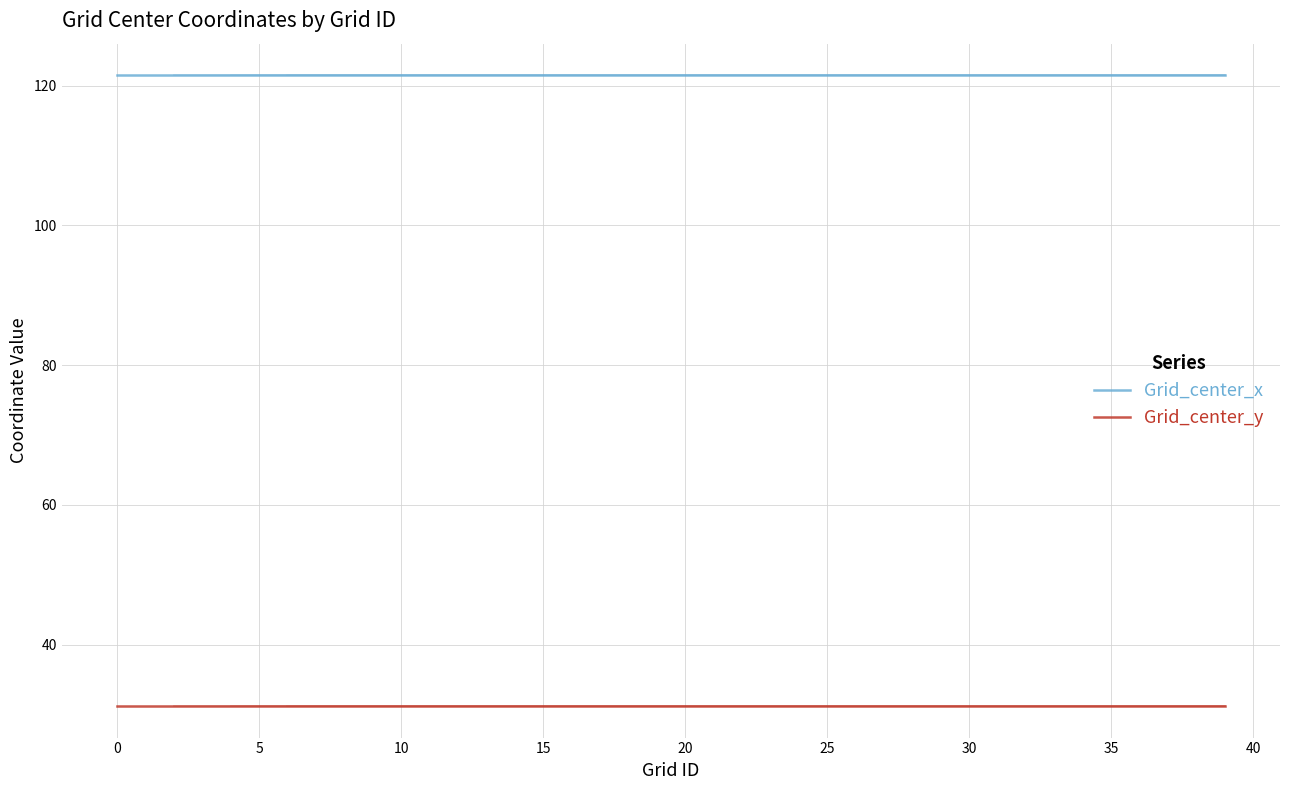

What is the sum of the Grid_center_x values at 25 and 35?

243.0